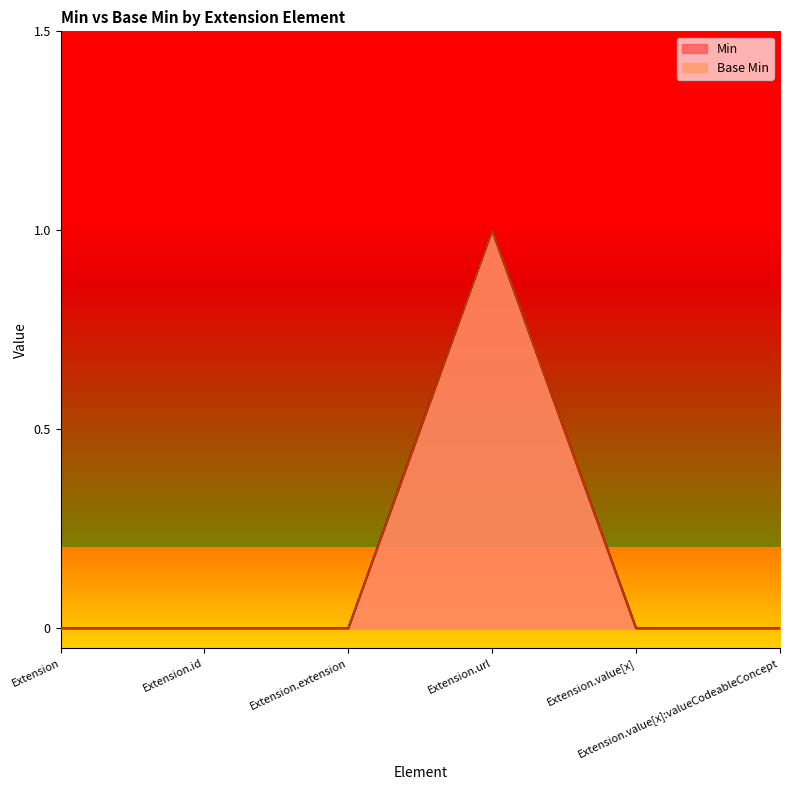

Which series changed the most between Extension and Extension.extension?

Min